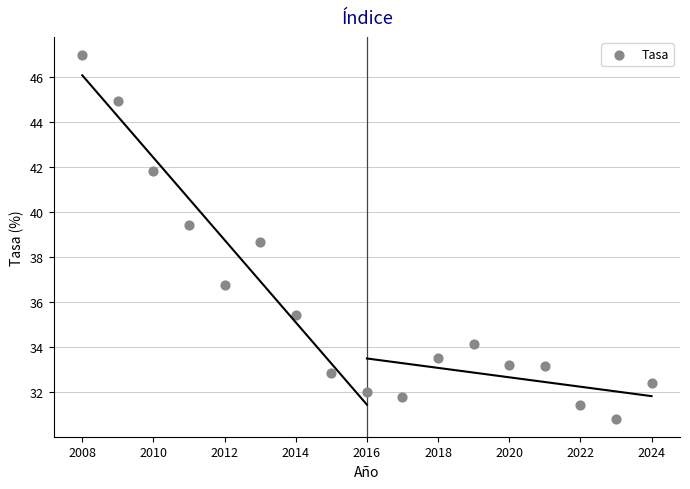

What Y value in the scatter plot is closest to 38?

38.7